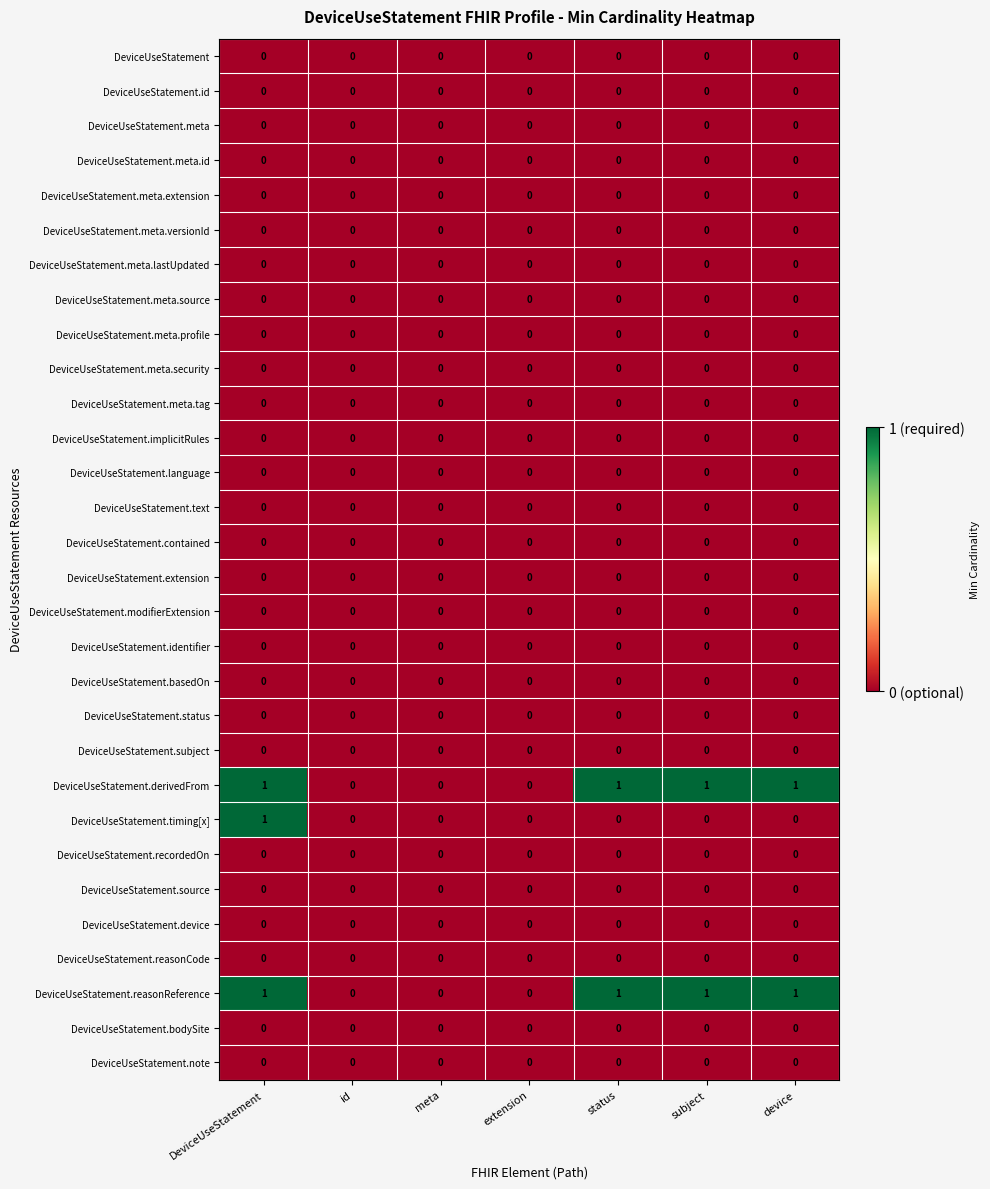

Is the value of DeviceUseStatement.reasonReference at subject greater than the value of DeviceUseStatement.subject at id?

Yes